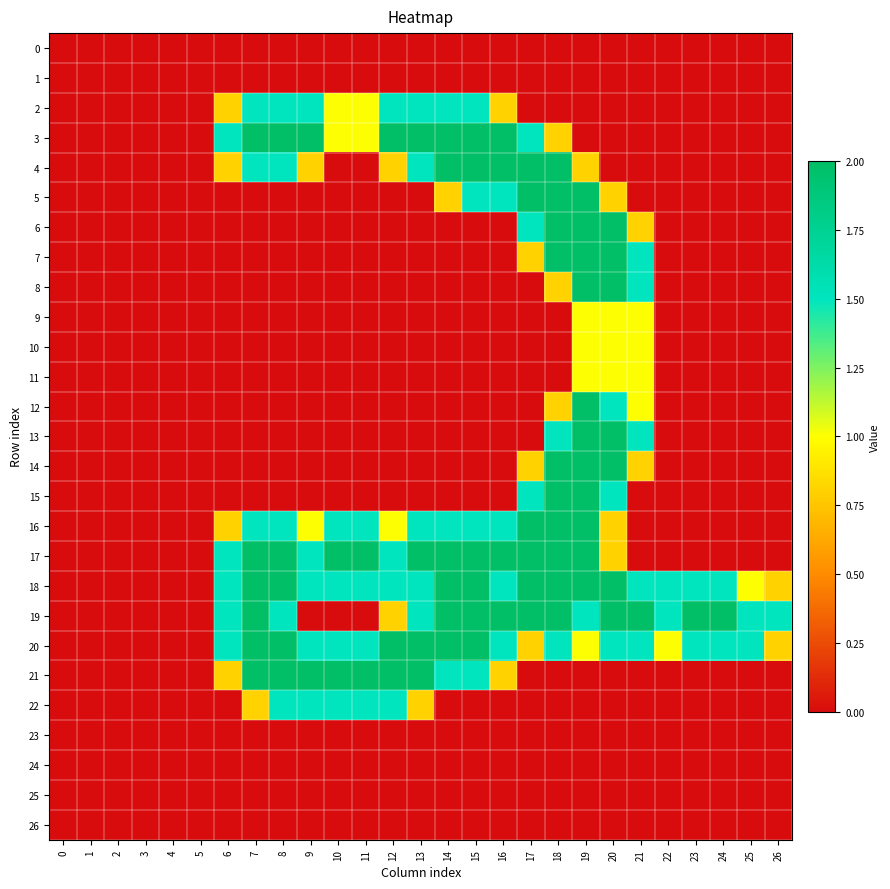

At how many categories does at least one series exceed 1?

21